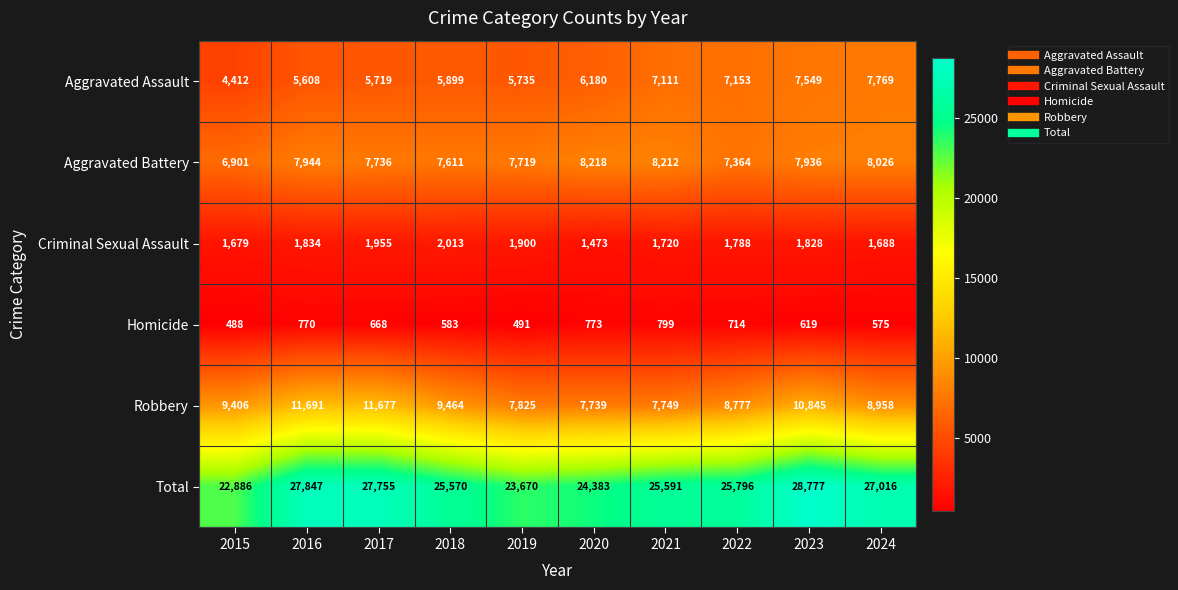

Which label corresponds to the smallest value in the chart?

2015